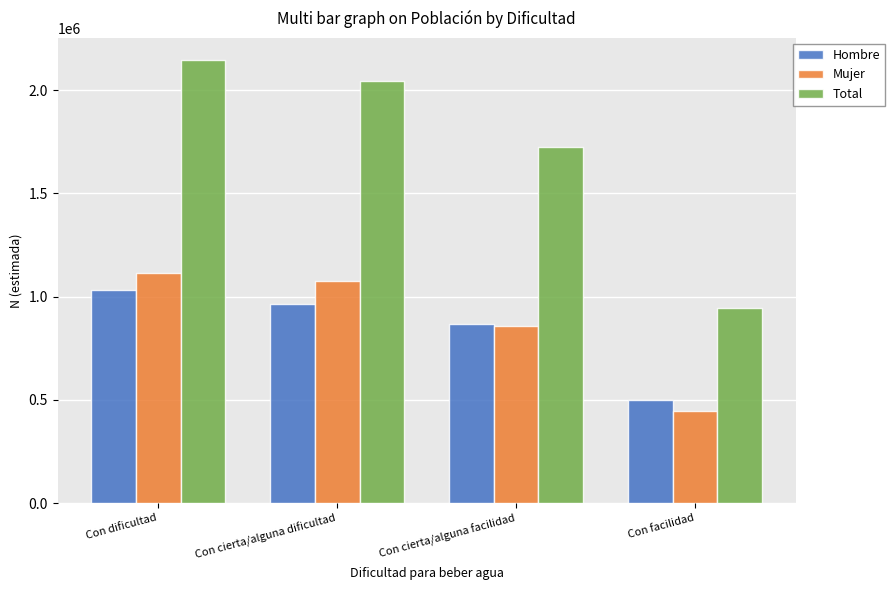

What is the total value across all series at Con cierta/alguna dificultad?

4085024